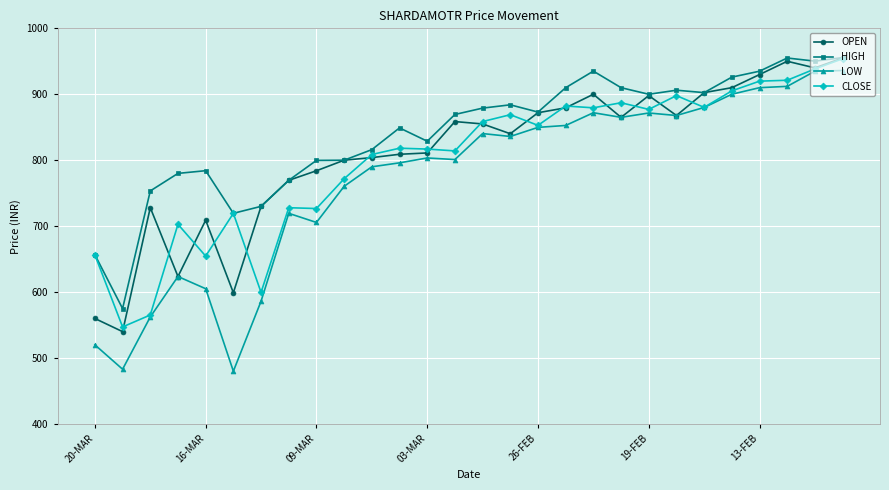

What is the highest value of the HIGH series?

955.6